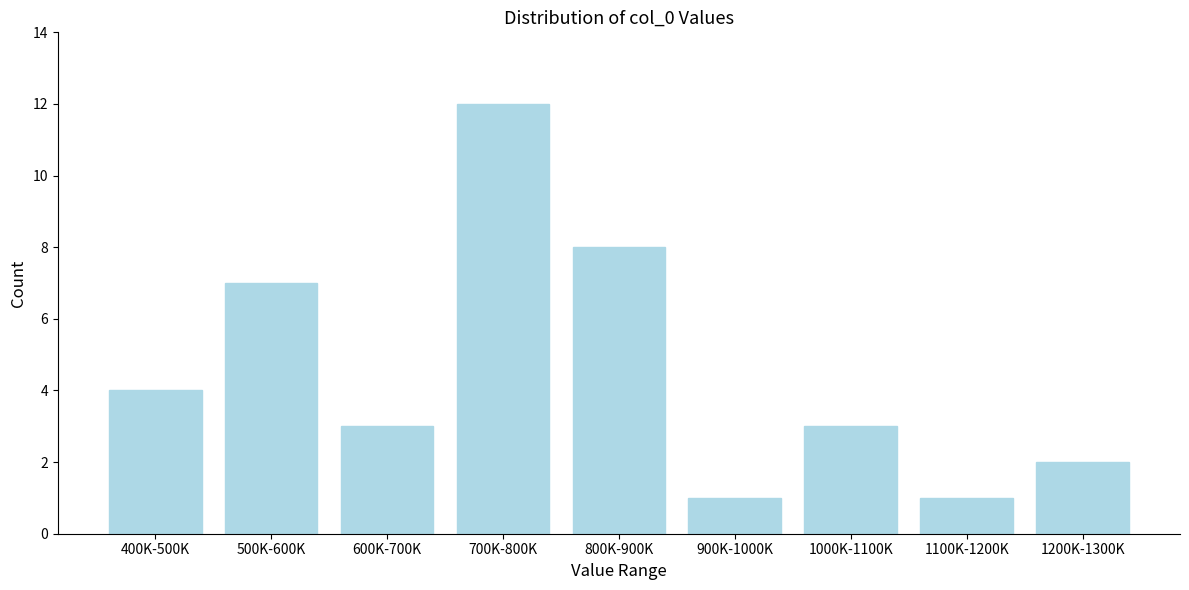

Reading right to left, transcribe all the data shown in this chart.

2	1	3	1	8	12	3	7	4